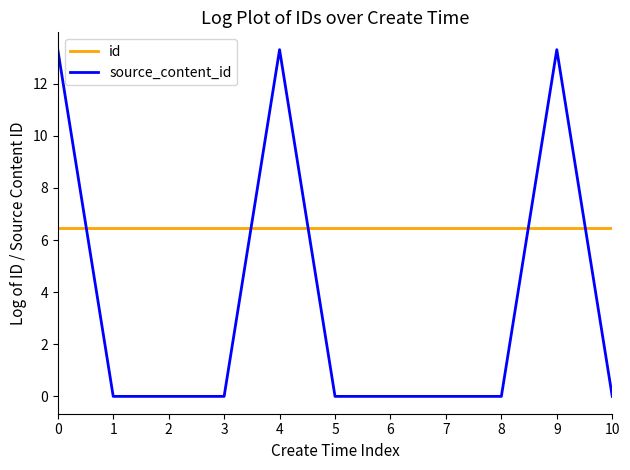

What is the spread (max minus min) of values at 5?

6.4